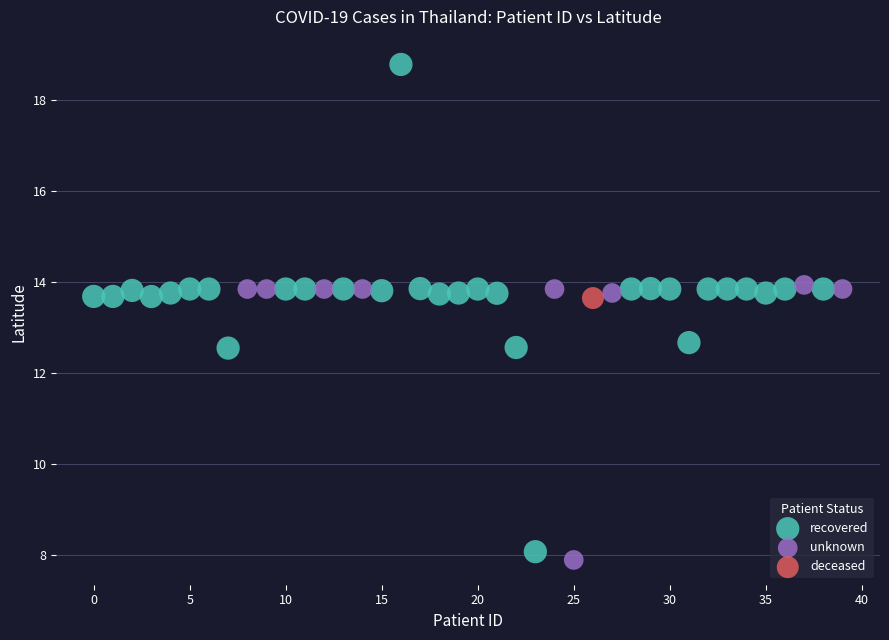

What are all the series names shown in the legend?

recovered, unknown, deceased